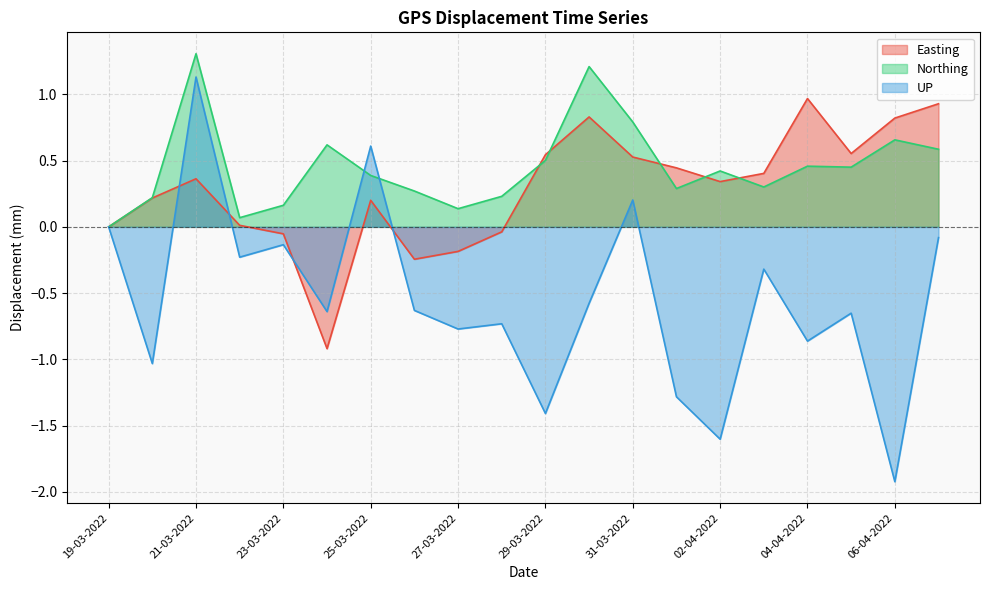

What is the difference between the Easting values at 05-04-2022 and 02-04-2022?

0.2